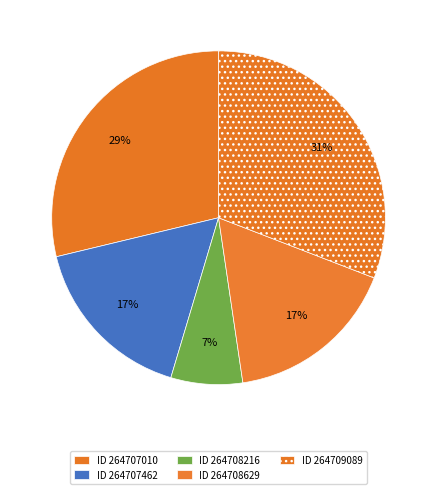

How many segments does this pie chart have?

5